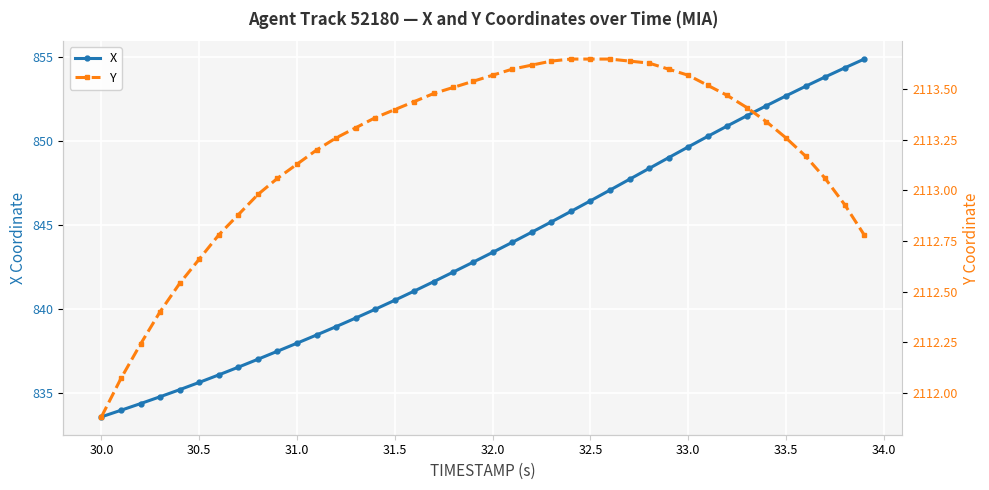

What is the highest value of the X series?

854.9